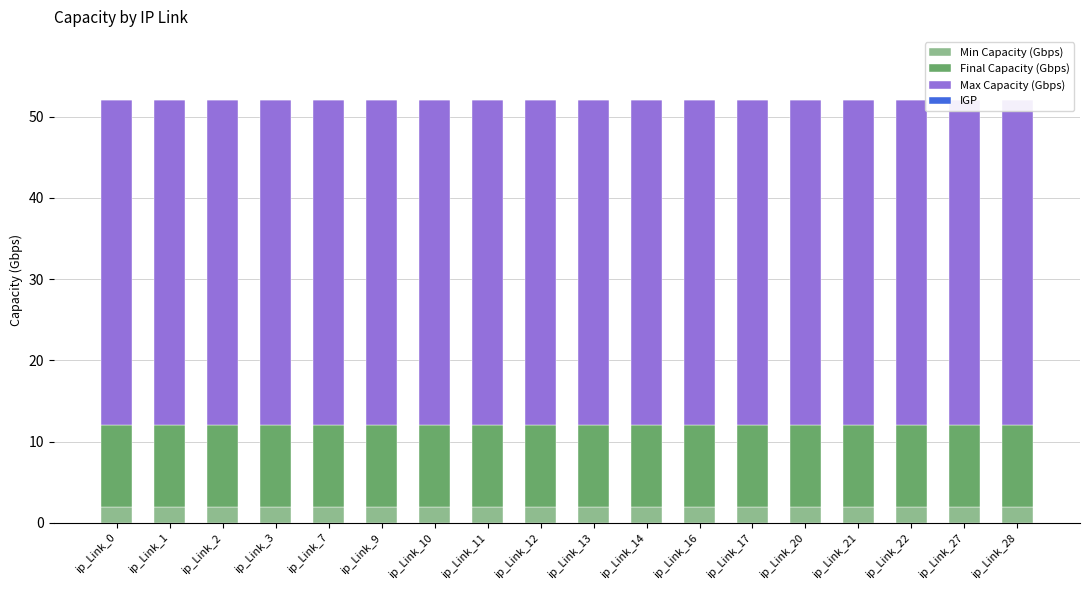

What is the maximum value shown in the chart?

40